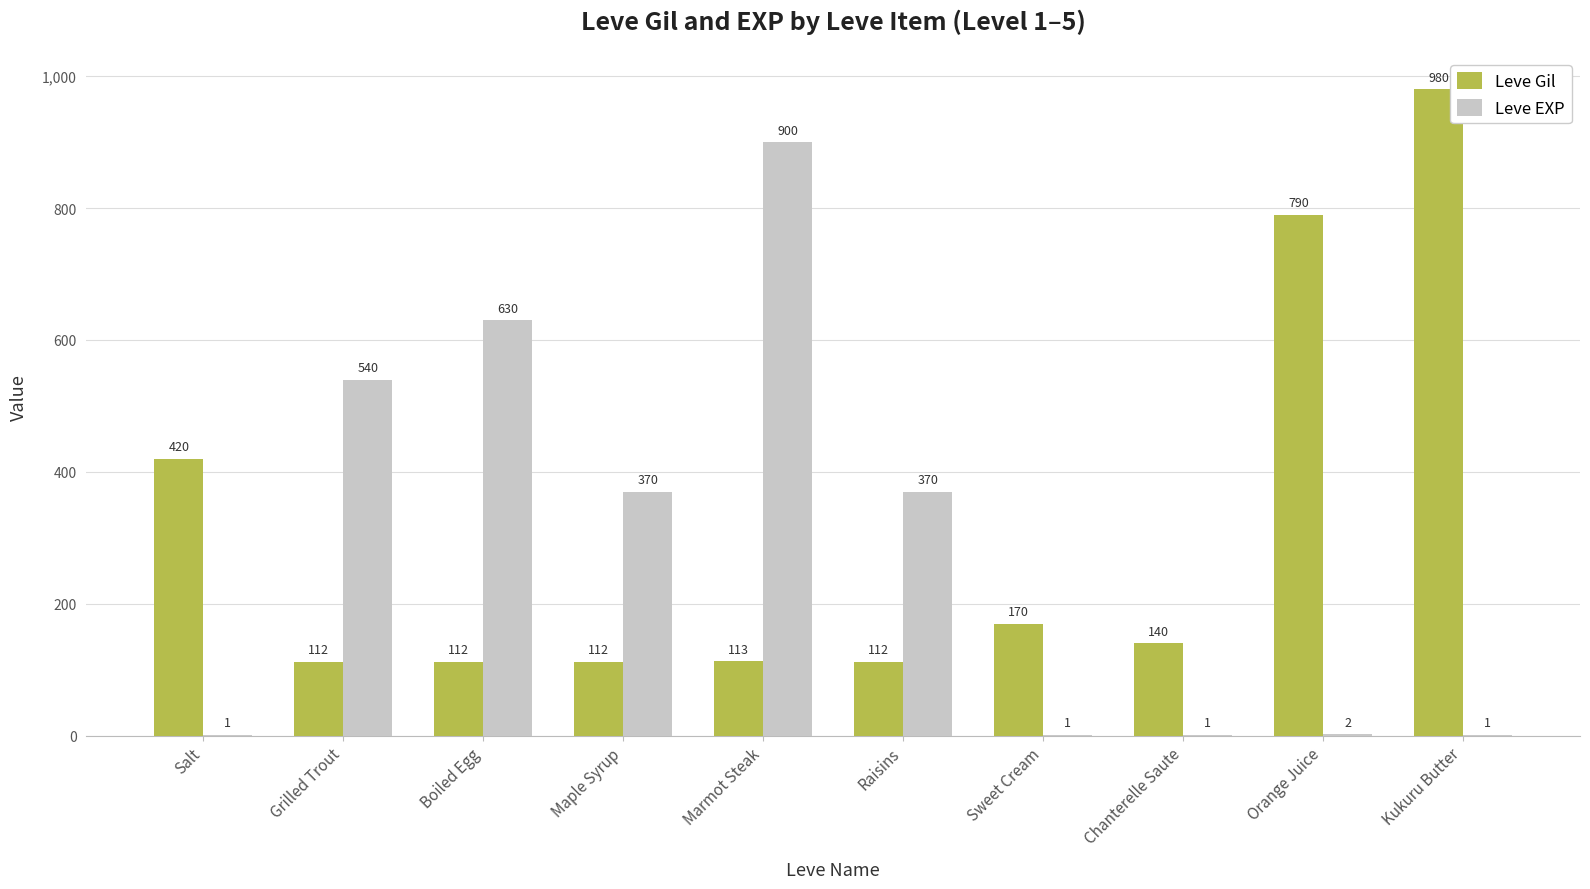

Is the value of Leve Gil at Marmot Steak greater than the value of Leve EXP at Raisins?

No